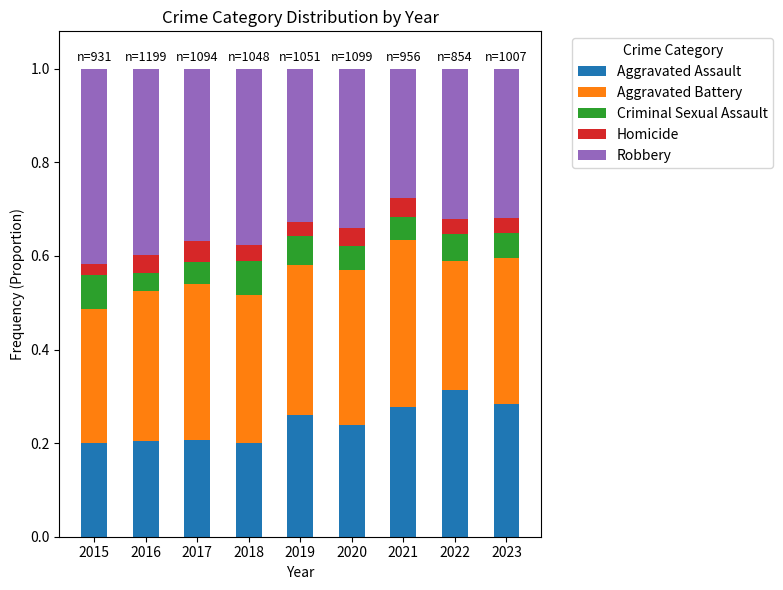

How many bars are there in total?

9